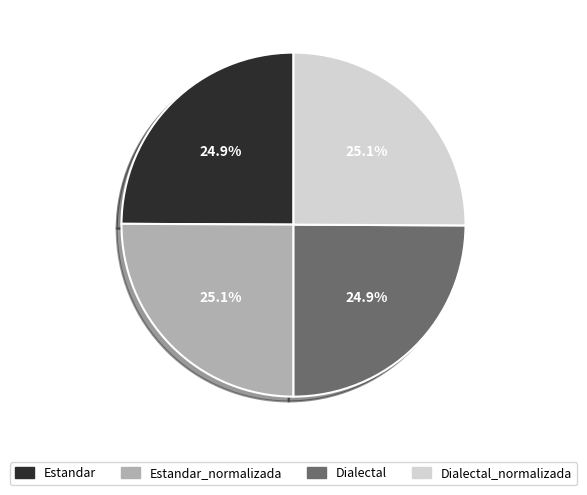

Does Estandar account for over 50% of the chart?

No